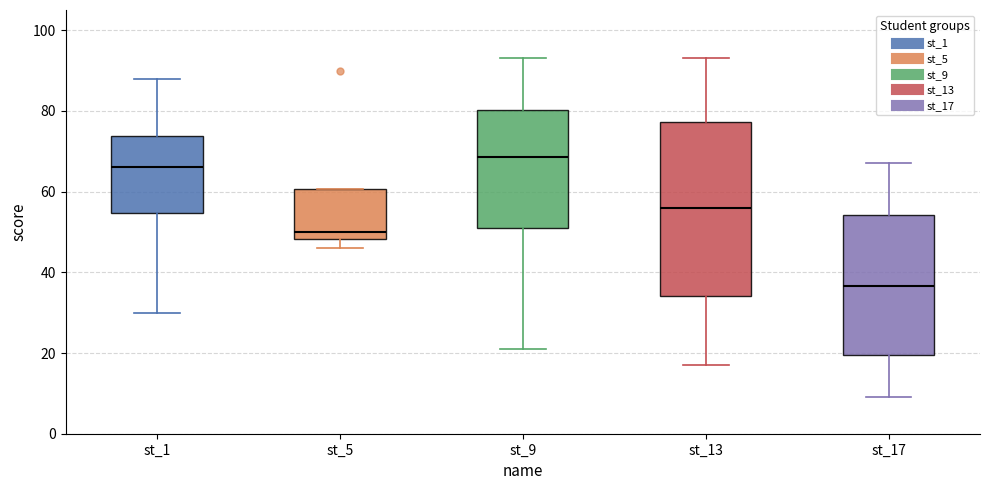

Reading left to right, read every box against the y-axis: the position of its median line, the range the box covers, and the ends of its whiskers. The values are not printed on the chart, so give them approximately, as read against the axis.

st_1: median 66, box 54 to 74, whiskers 30 to 88
st_5: median 50, box 48 to 60, whiskers 46 to 60
st_9: median 68, box 52 to 80, whiskers 22 to 94
st_13: median 56, box 34 to 78, whiskers 18 to 94
st_17: median 36, box 20 to 54, whiskers 10 to 68